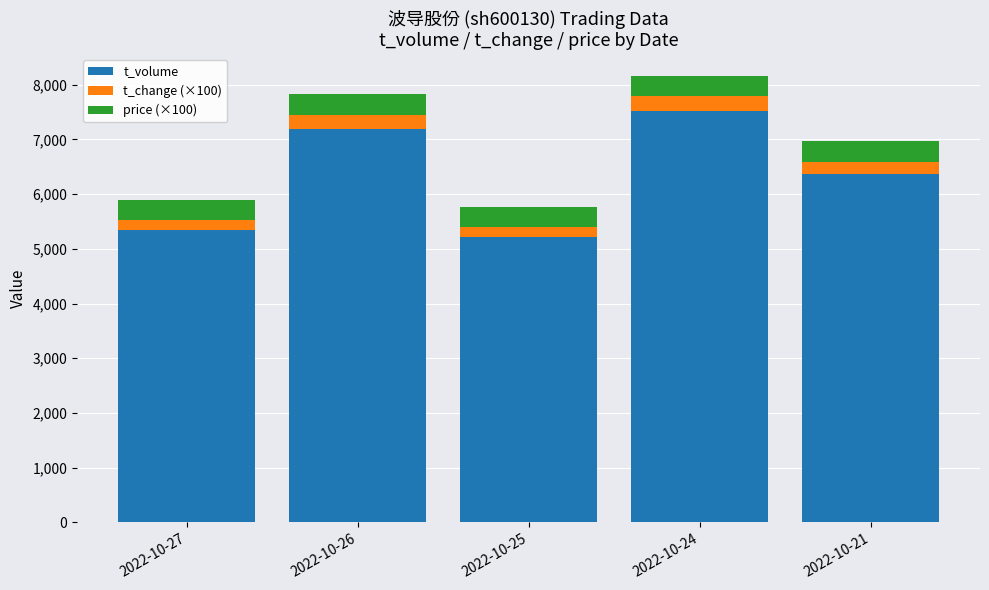

What is the total value across all series at 2022-10-25?

5765